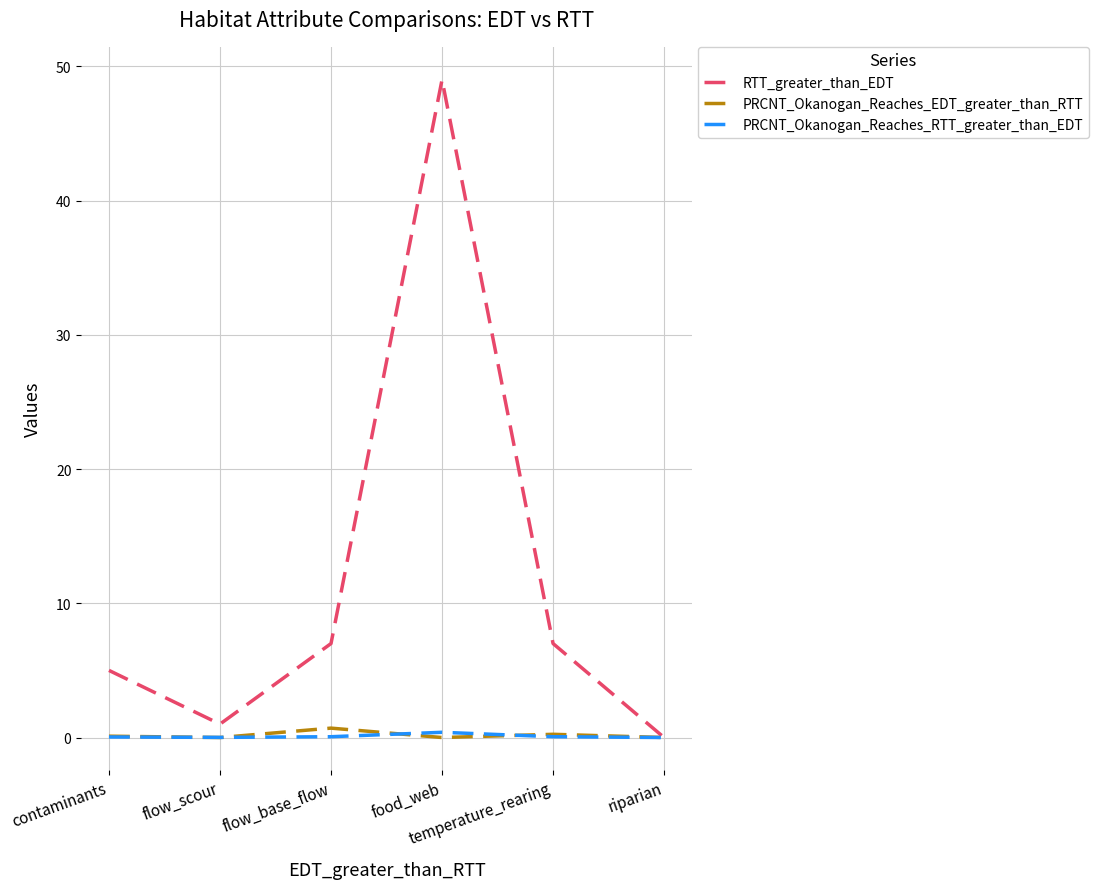

What is the greatest value displayed?

49.0